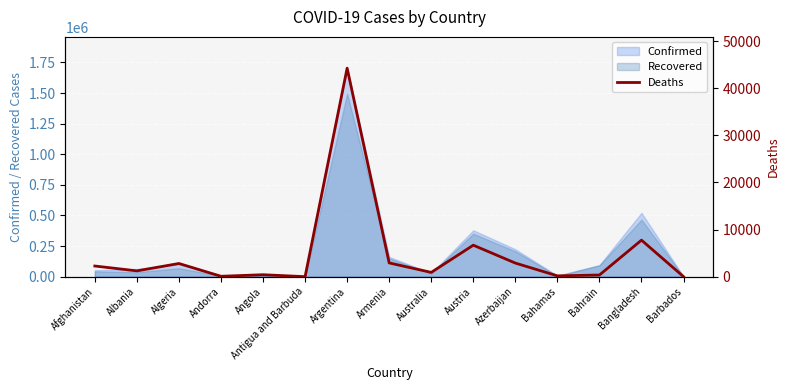

How many points are lower than both their immediate neighbors (excluding endpoints)?

5